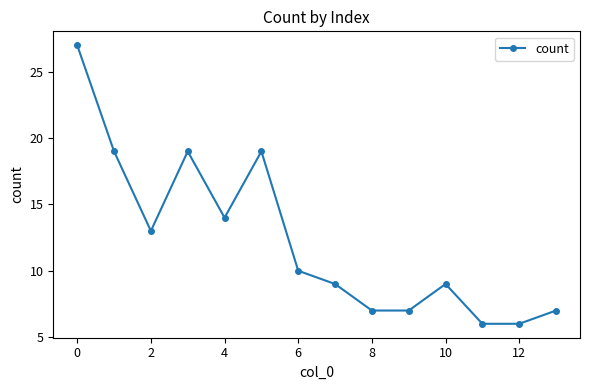

What is the value of the 2nd point from the left?

19